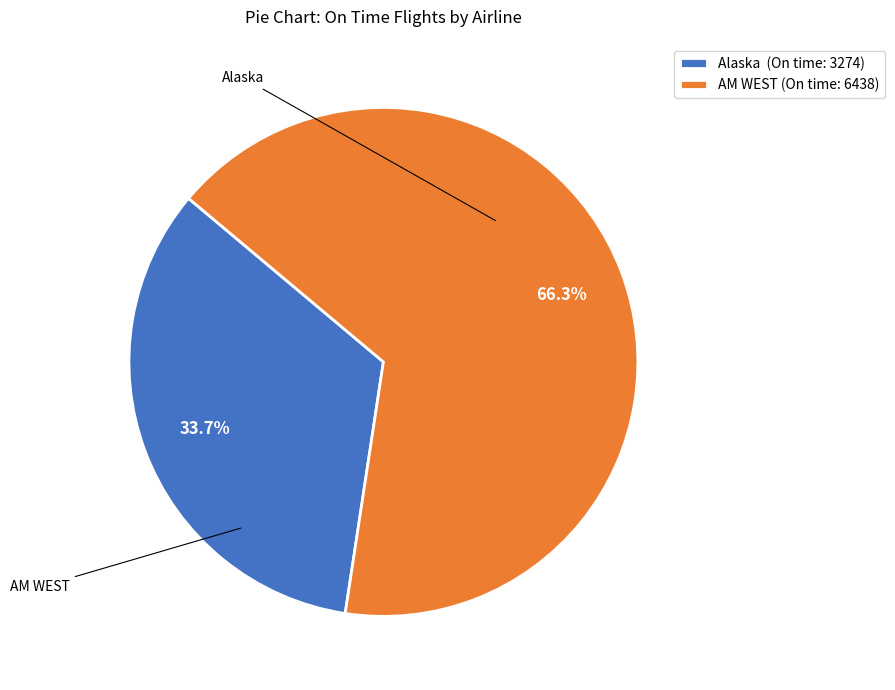

Count the number of slices in the pie.

2